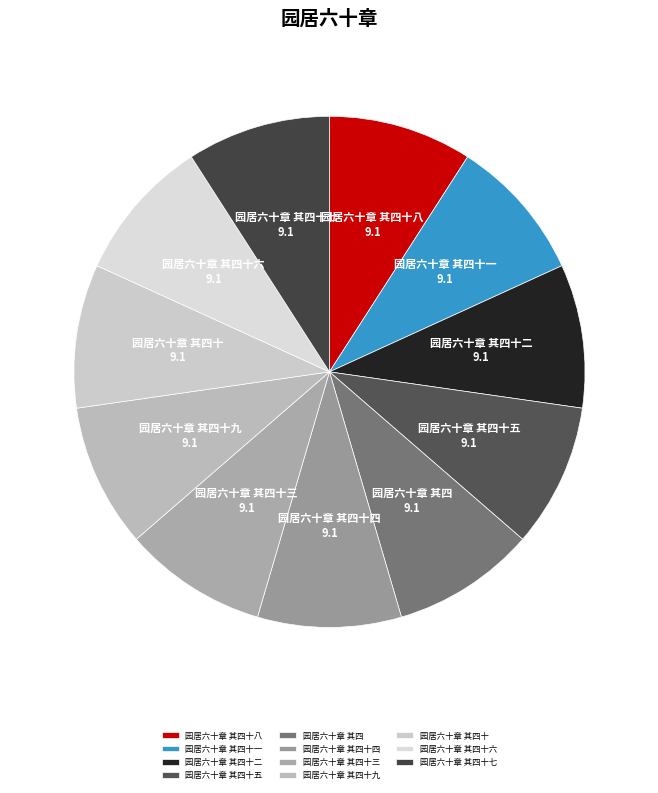

Approximately how many times larger is the value at 园居六十章 其四十 compared to 园居六十章 其四十八?

1.0